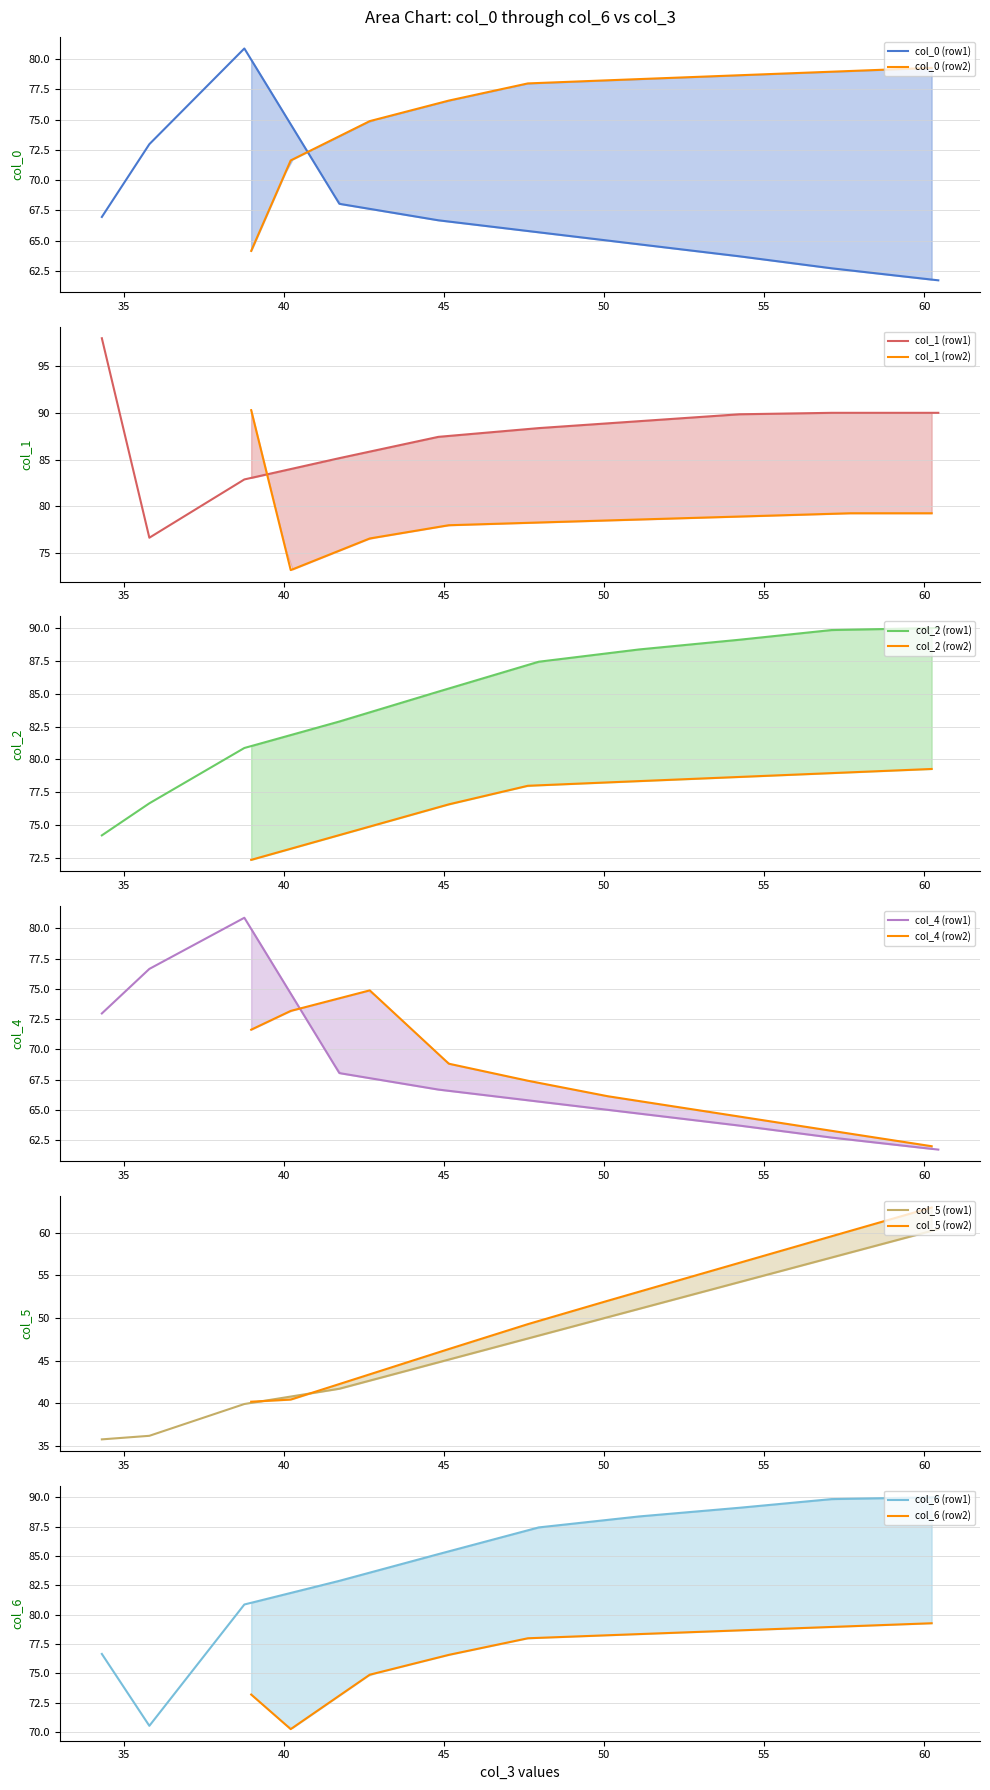

What is the maximum value for col_0 (row1)?

80.9